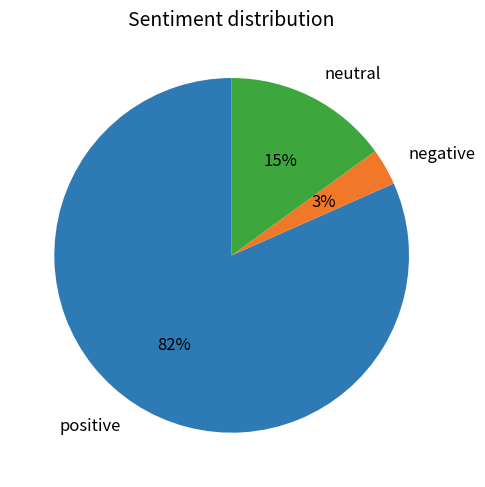

True or false: negative accounts for 3% of the total.

True